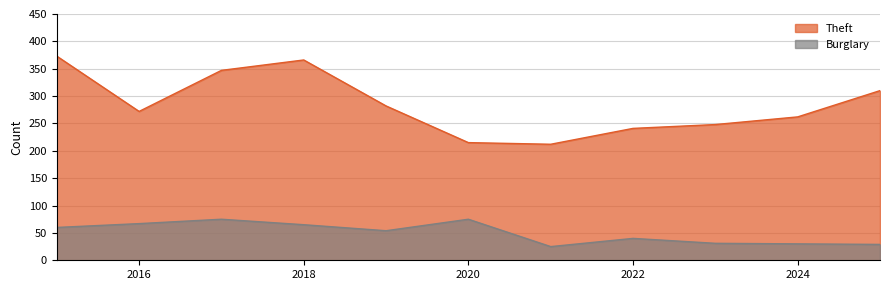

Which series changed the most between 2021 and 2025?

Theft